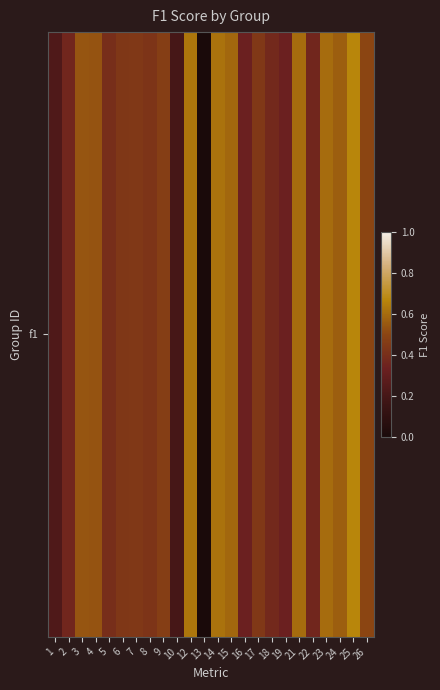

Between 9 and 14, which is larger?

14